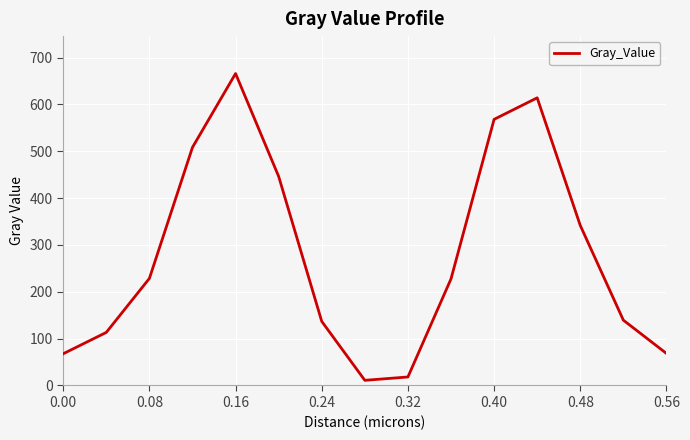

What is the greatest value displayed?

665.9